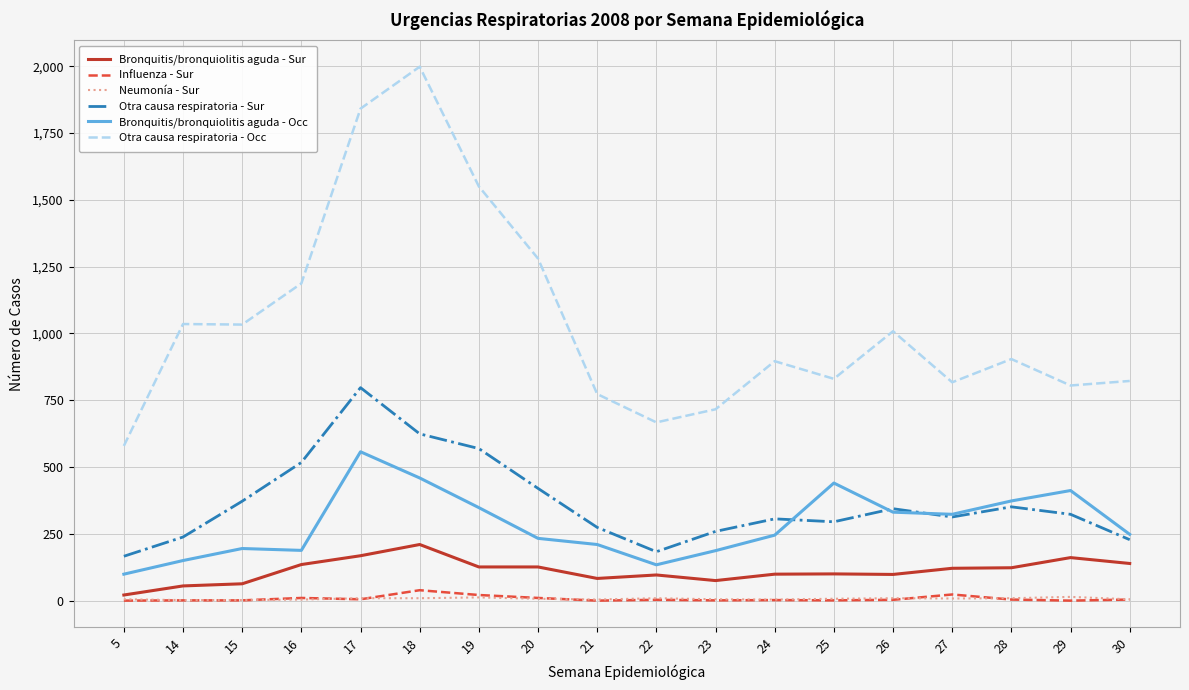

What are all the series names shown in the legend?

Bronquitis/bronquiolitis aguda - Sur, Influenza - Sur, Neumonía - Sur, Otra causa respiratoria - Sur, Bronquitis/bronquiolitis aguda - Occ, Otra causa respiratoria - Occ